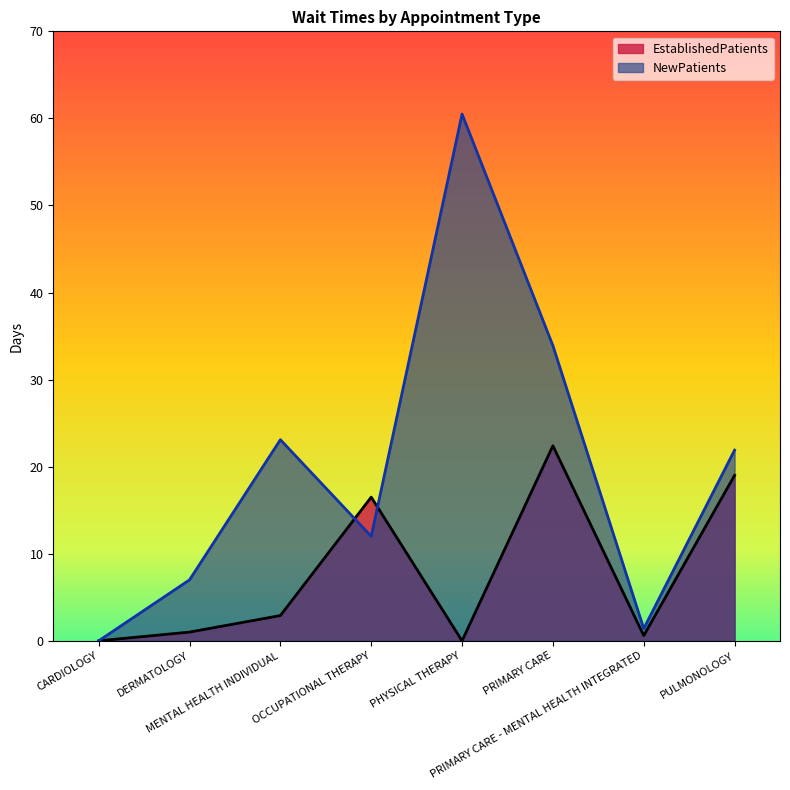

True or false: EstablishedPatients and NewPatients cross at least once.

True